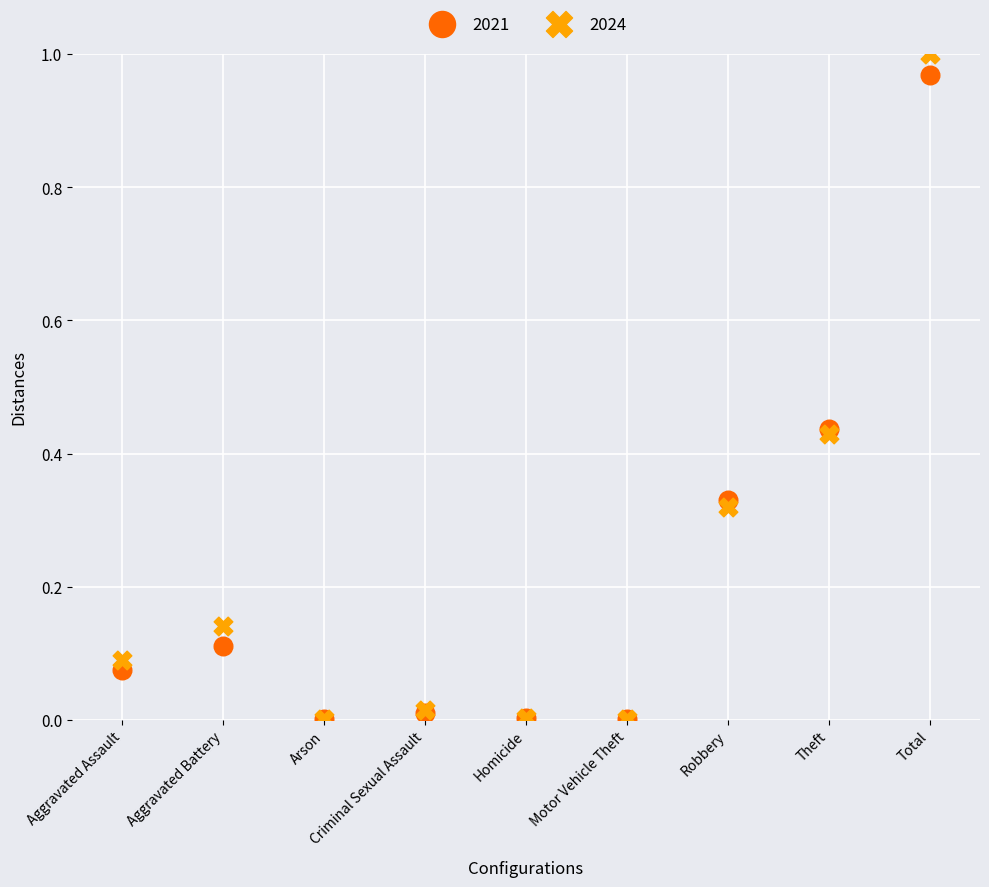

What are all the series names shown in the legend?

2021, 2024